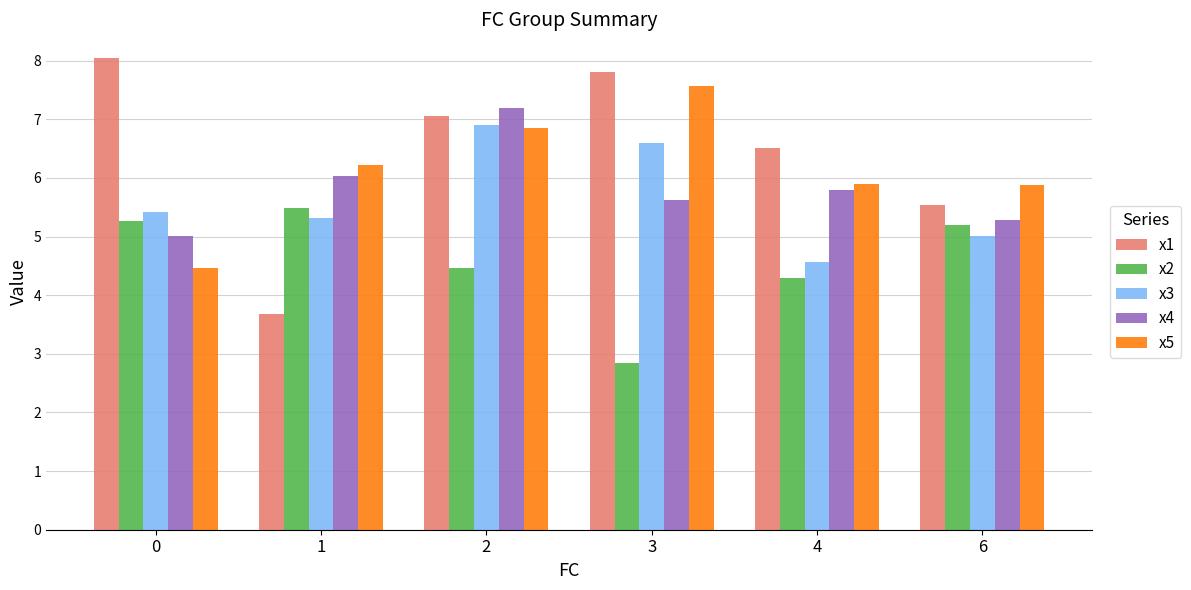

Which category has the highest value in the x4 series?

2